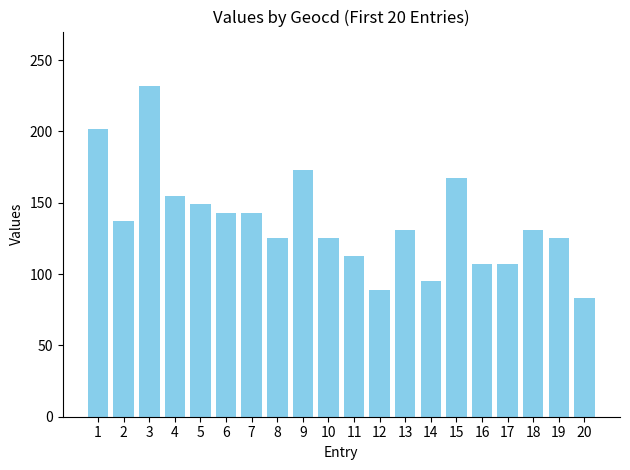

Reading left to right, extract all data points from this chart.

1=202	2=137	3=232	4=155	5=149	6=143	7=143	8=125	9=173	10=125	11=113	12=89	13=131	14=95	15=167	16=107	17=107	18=131	19=125	20=83